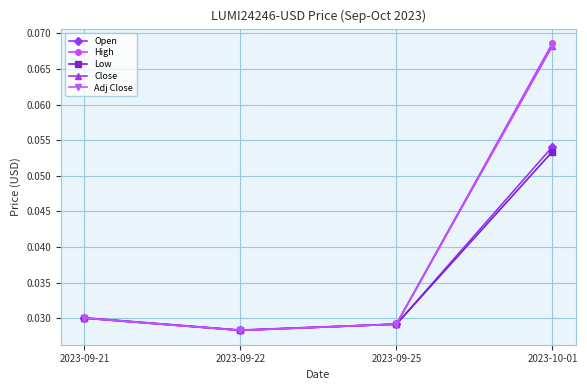

What is the sum of the High values at 2023-09-22 and 2023-10-01?

0.1